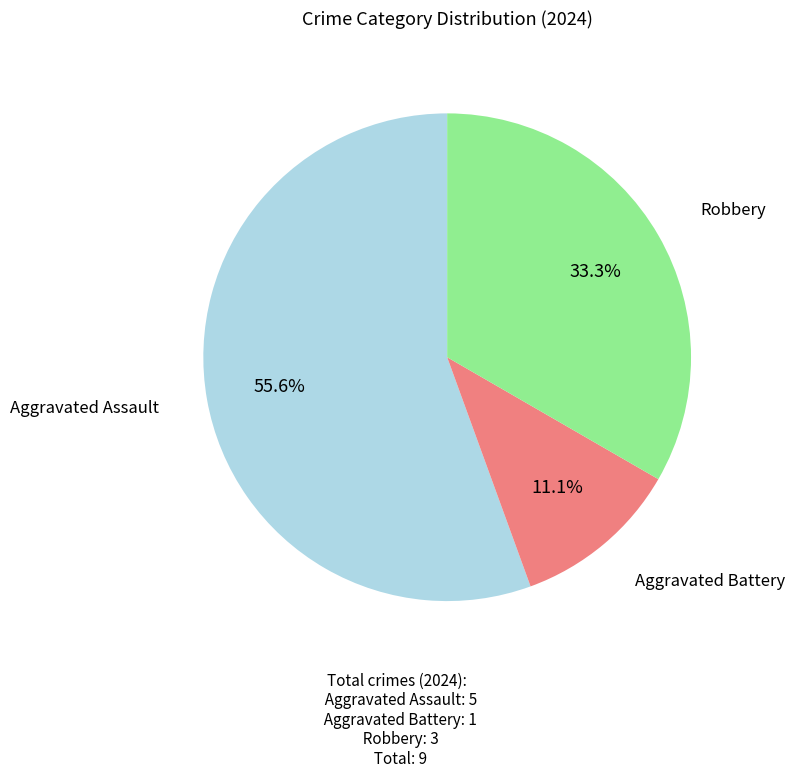

Count the number of slices in the pie.

3